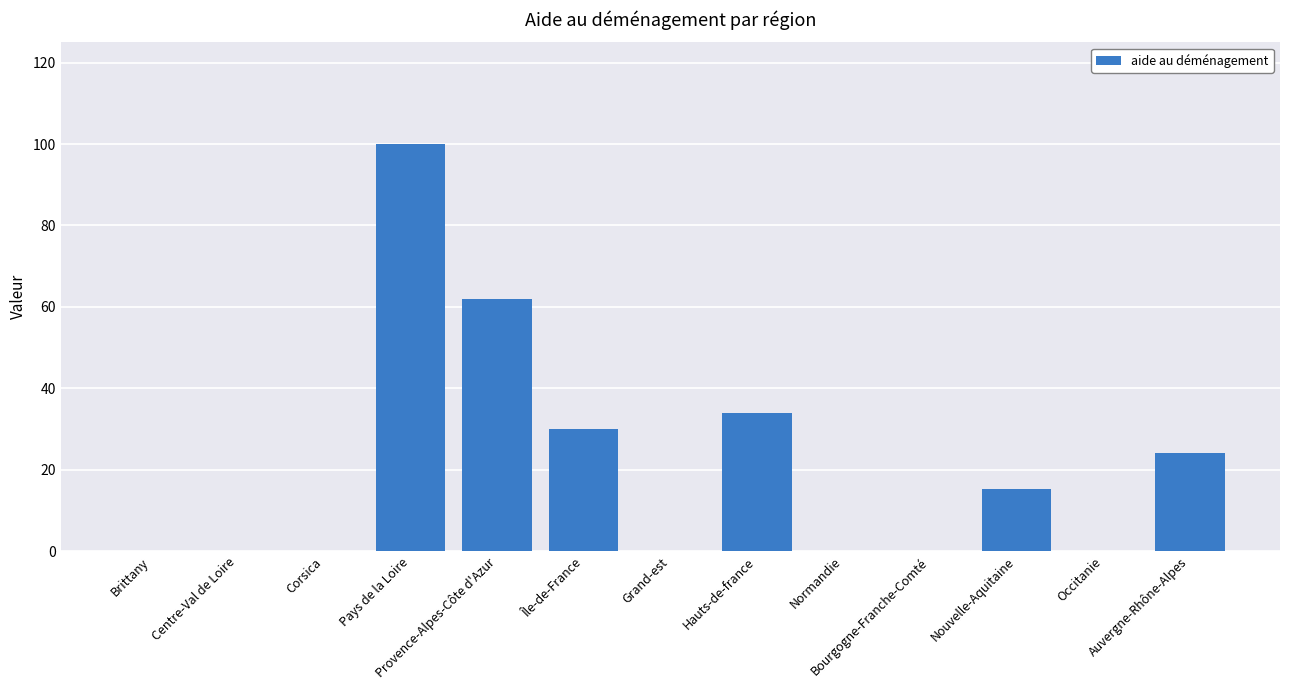

How many categories are shown in the chart?

13